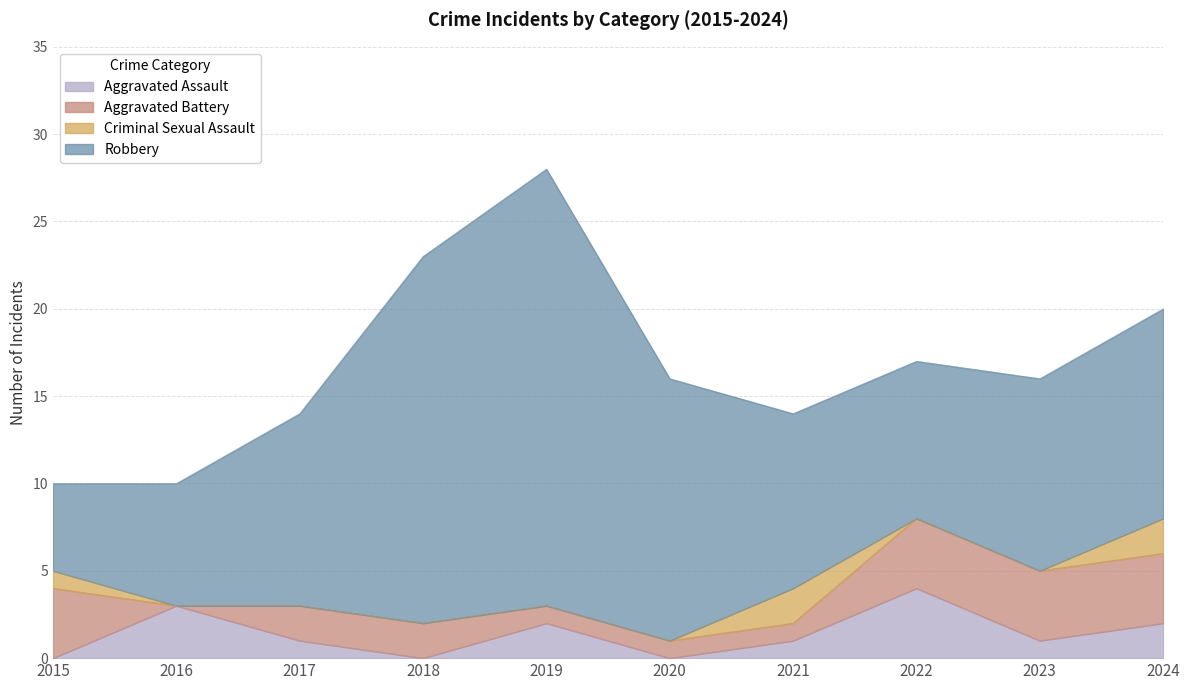

What are all the series names shown in the legend?

Aggravated Assault, Aggravated Battery, Criminal Sexual Assault, Robbery